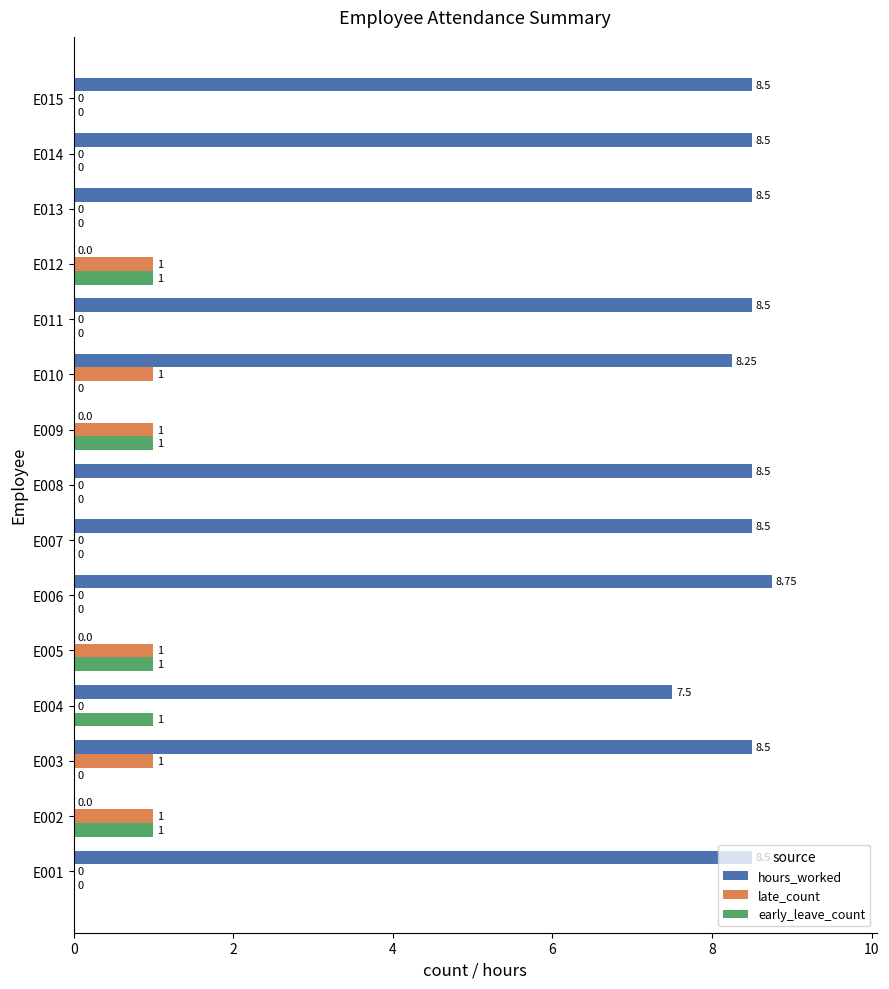

Between E003 and E005, which series saw the biggest shift?

hours_worked